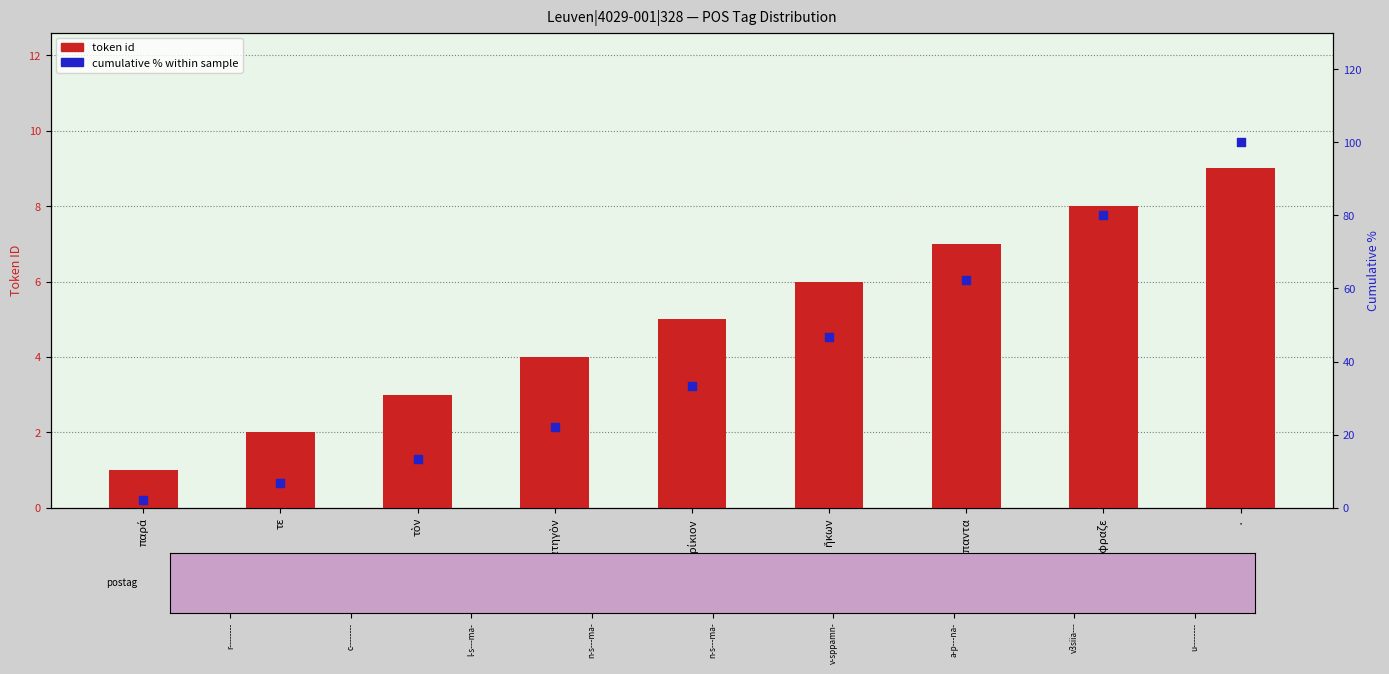

Which series has the widest spread of Y values?

cumulative % within sample